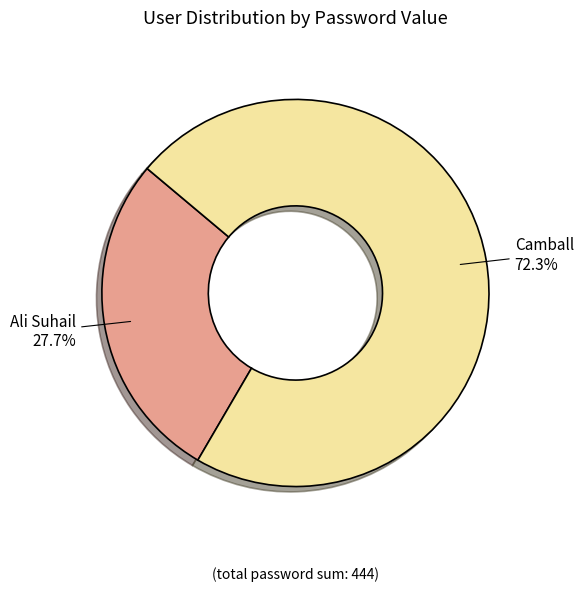

Does any single category account for the majority?

Yes